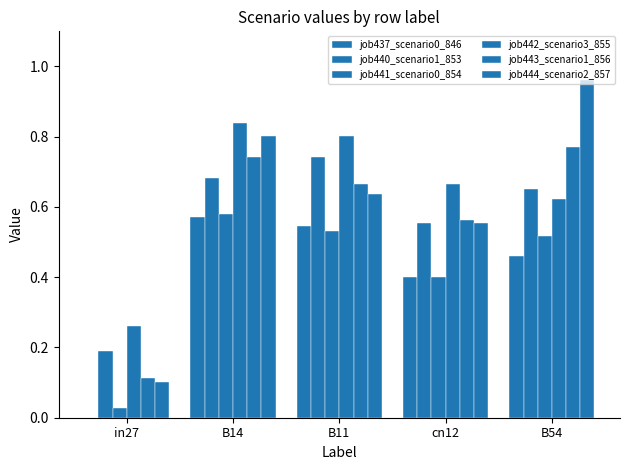

What is the sum of the job444_scenario2_857 values at B11 and B54?

1.6